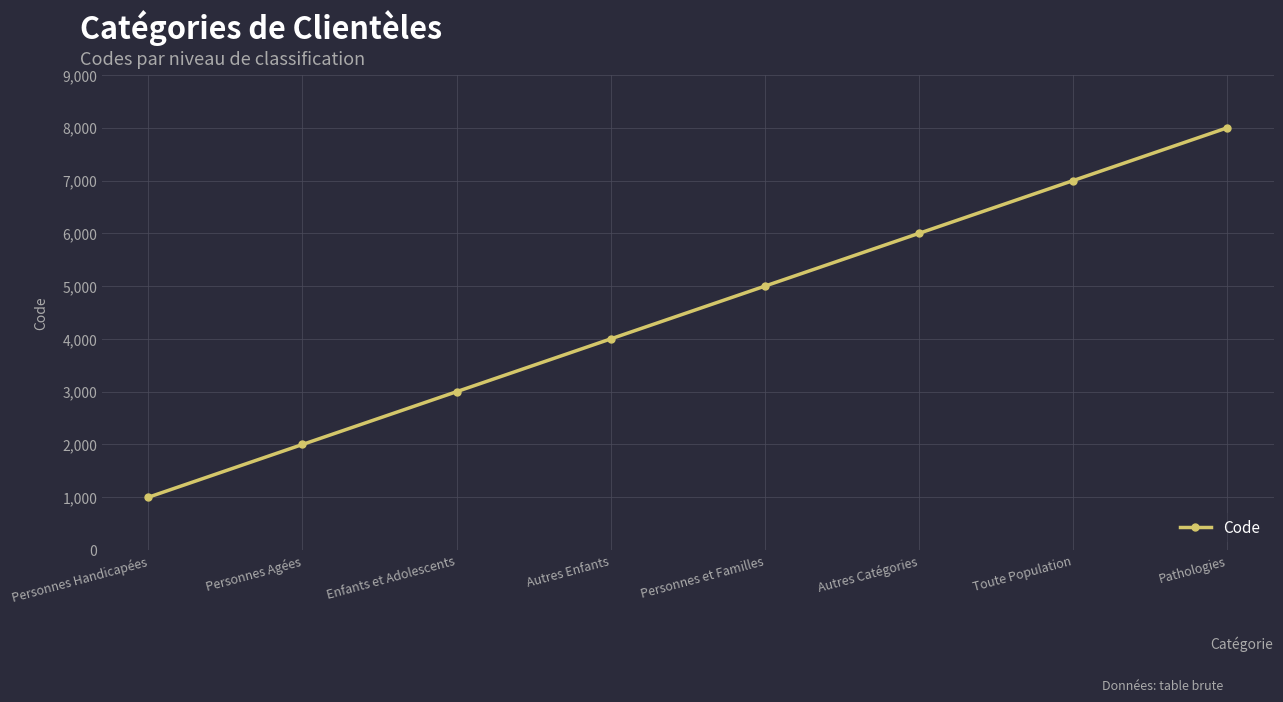

What is the sum of all values?

36000